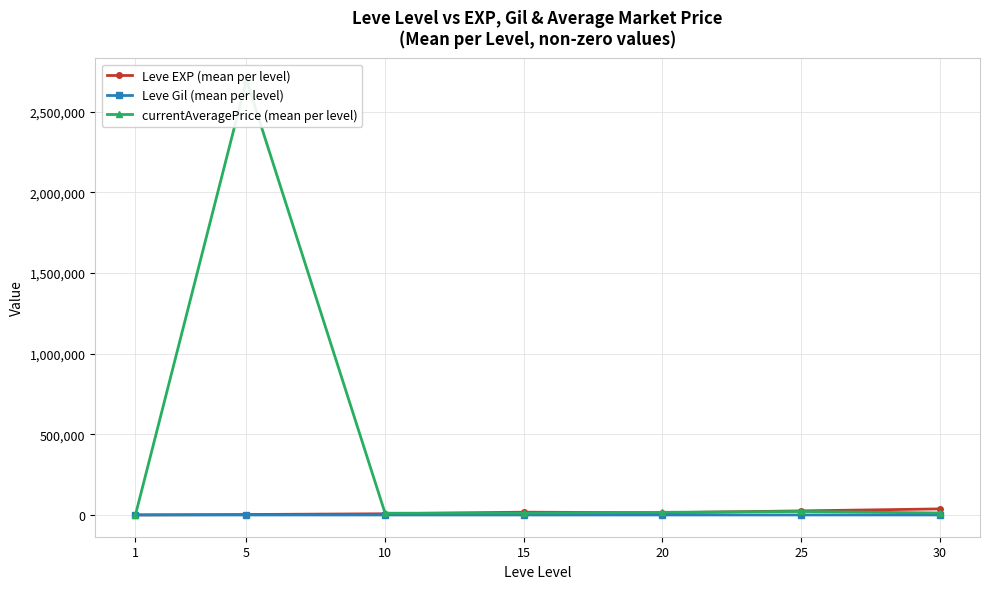

True or false: currentAveragePrice (mean per level) has more than 0 points higher than both neighbors.

True